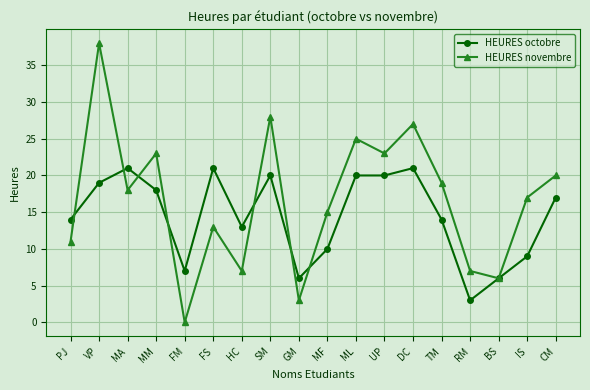

What are all the series names shown in the legend?

HEURES octobre, HEURES novembre